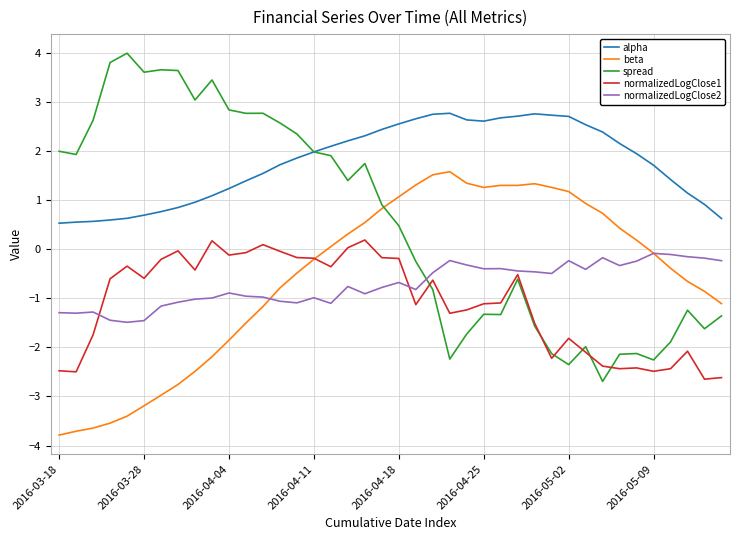

What is the smallest value displayed?

-3.8